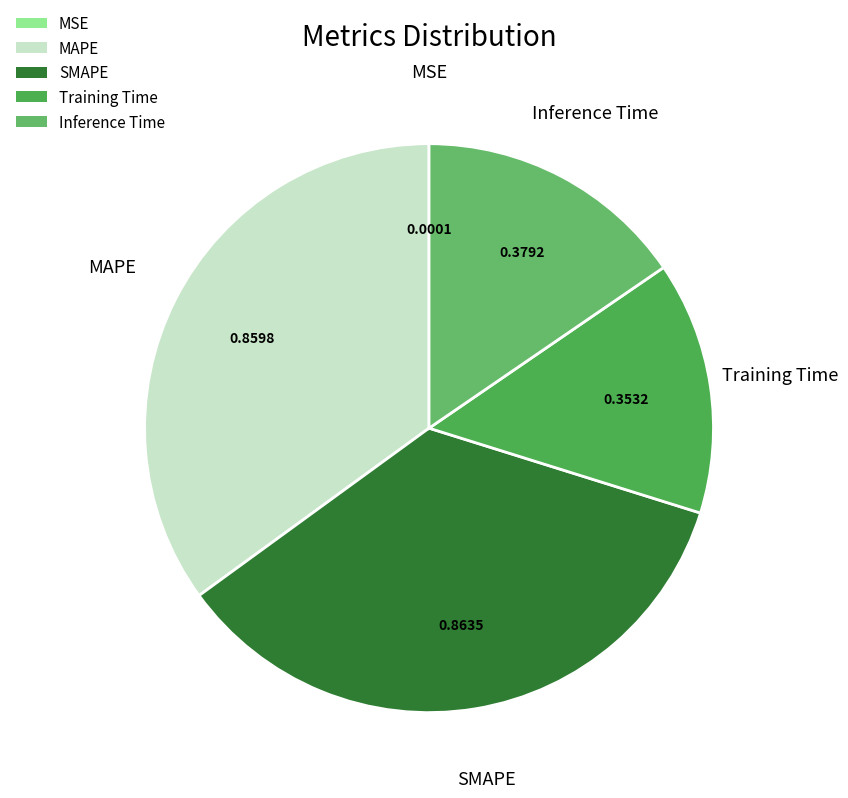

Is the sum of Inference Time and SMAPE greater than half?

Yes